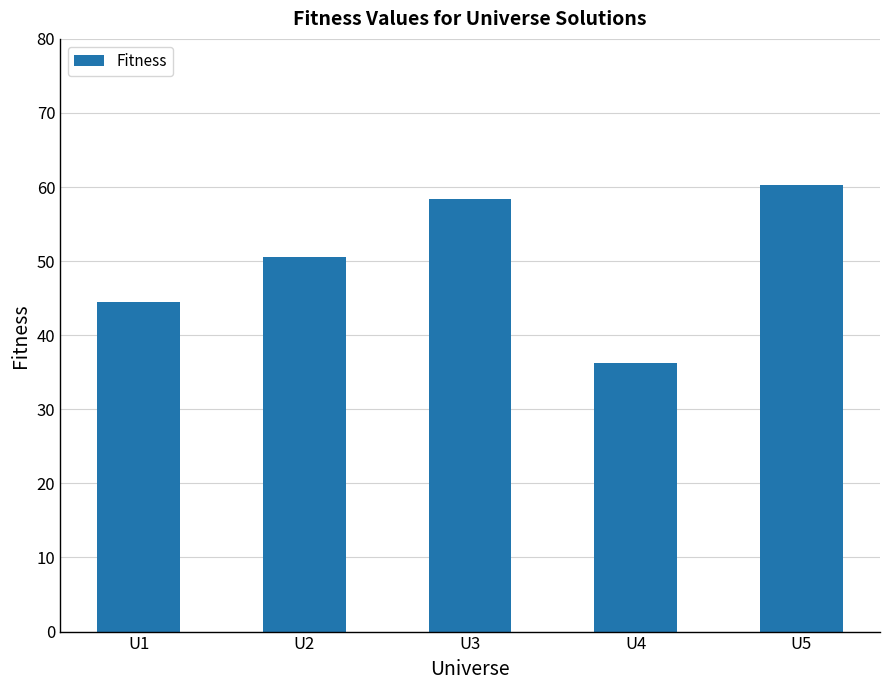

Reading left to right, transcribe all the data shown in this chart.

U1=44.5	U2=50.6	U3=58.4	U4=36.3	U5=60.2